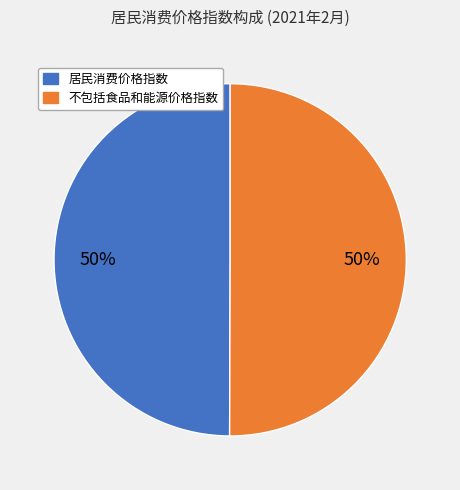

Approximately how many times larger is the value at 居民消费价格指数 compared to 不包括食品和能源价格指数?

1.0